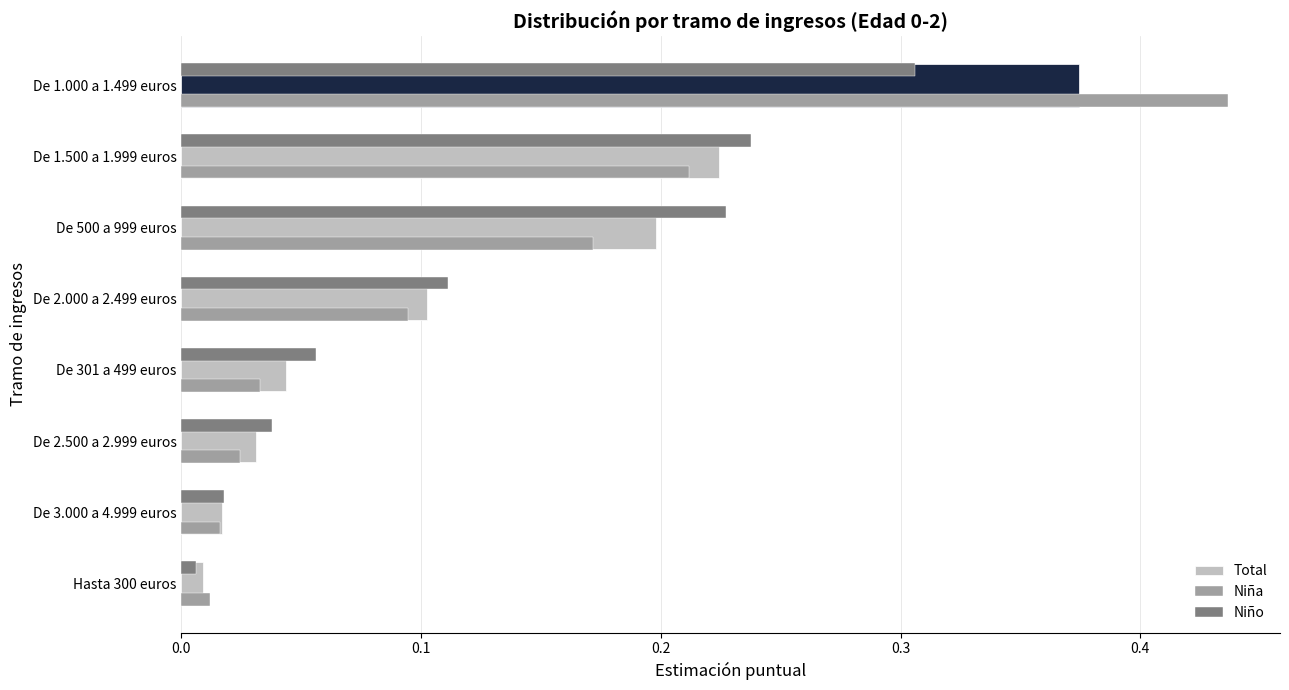

At which category is the sum across all series the highest?

De 1.000 a 1.499 euros